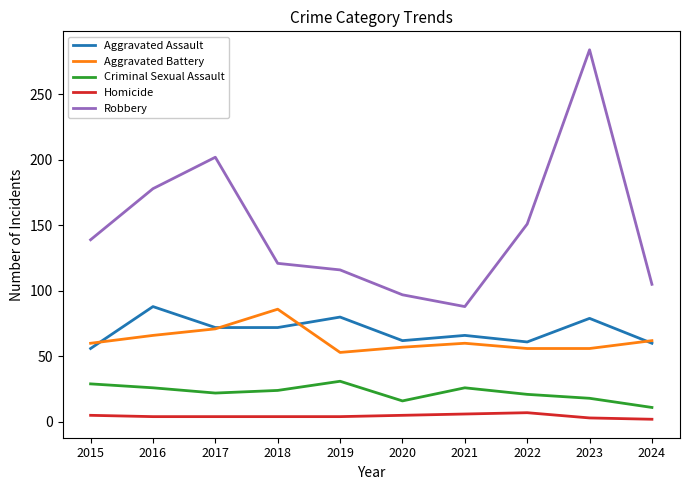

The value of Criminal Sexual Assault at 2022 is 21. True or false?

True